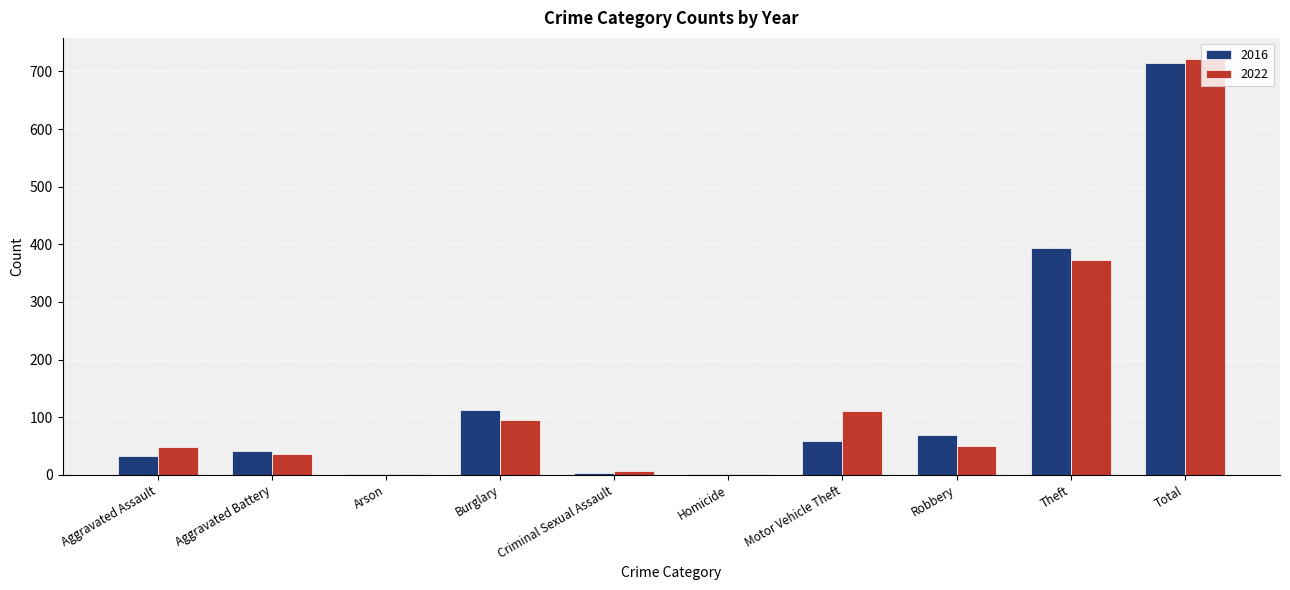

What is the total value across all series at Robbery?

119